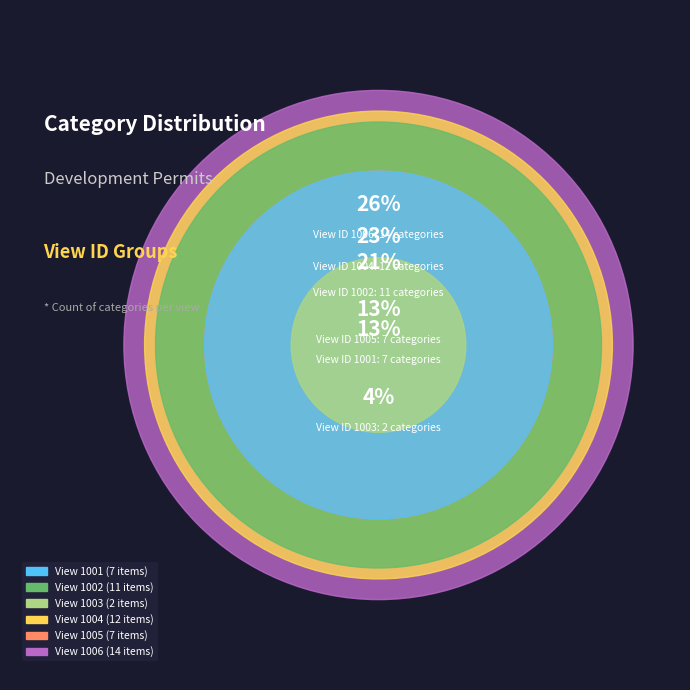

True or false: 1004 accounts for 23% of the total.

True